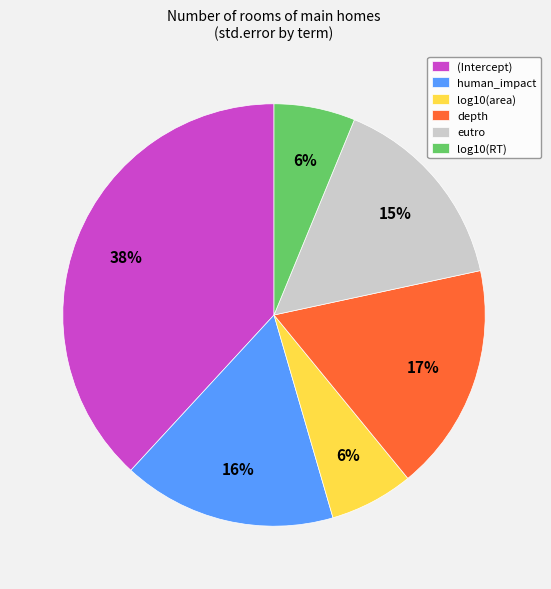

To the nearest percent, what percentage of the pie is log10(RT)?

6%